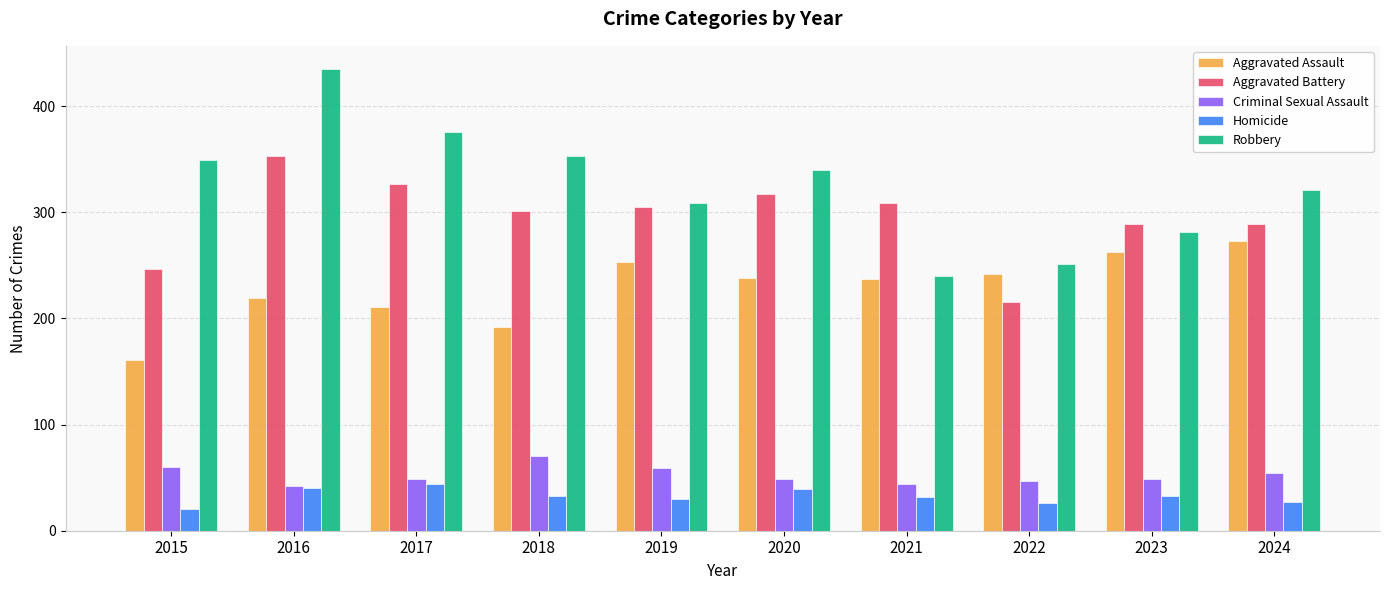

Does the chart contain any negative values?

No